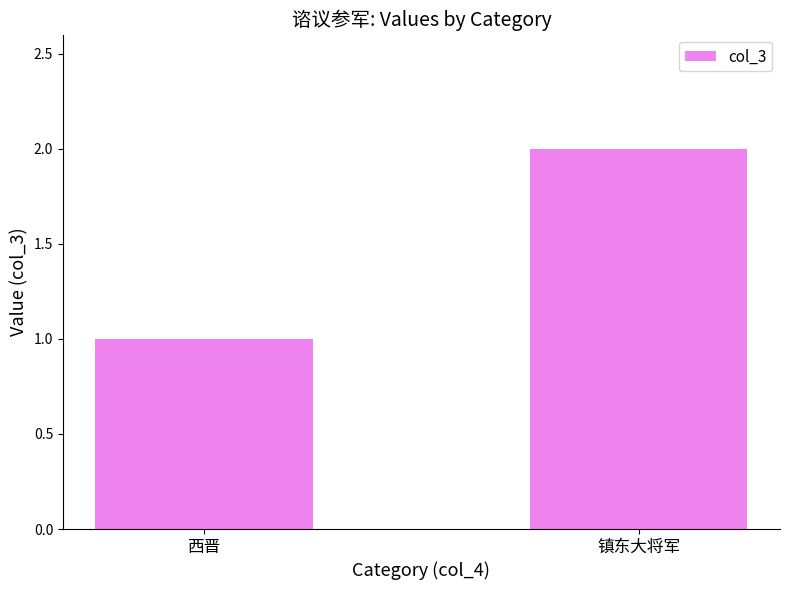

What is the difference between the values at 西晋 and 镇东大将军?

1